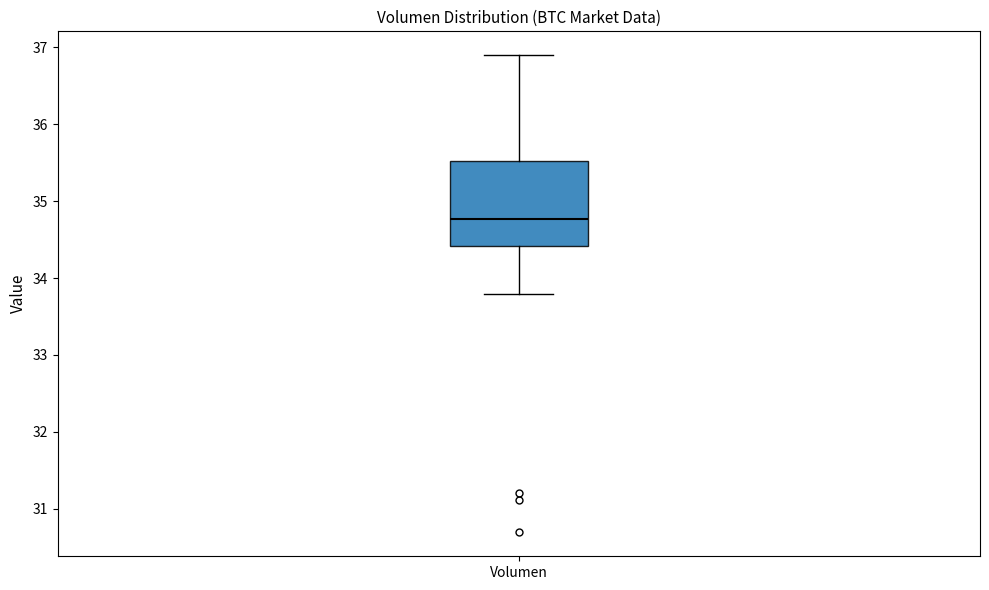

Transcribe this box plot: give where the median line is, the range the box spans, and where the two whiskers end, as read against the y-axis. The values are not printed on the chart, so give them approximately, as read against the axis.

median 34.8, box 34.4 to 35.5, whiskers 33.8 to 36.9